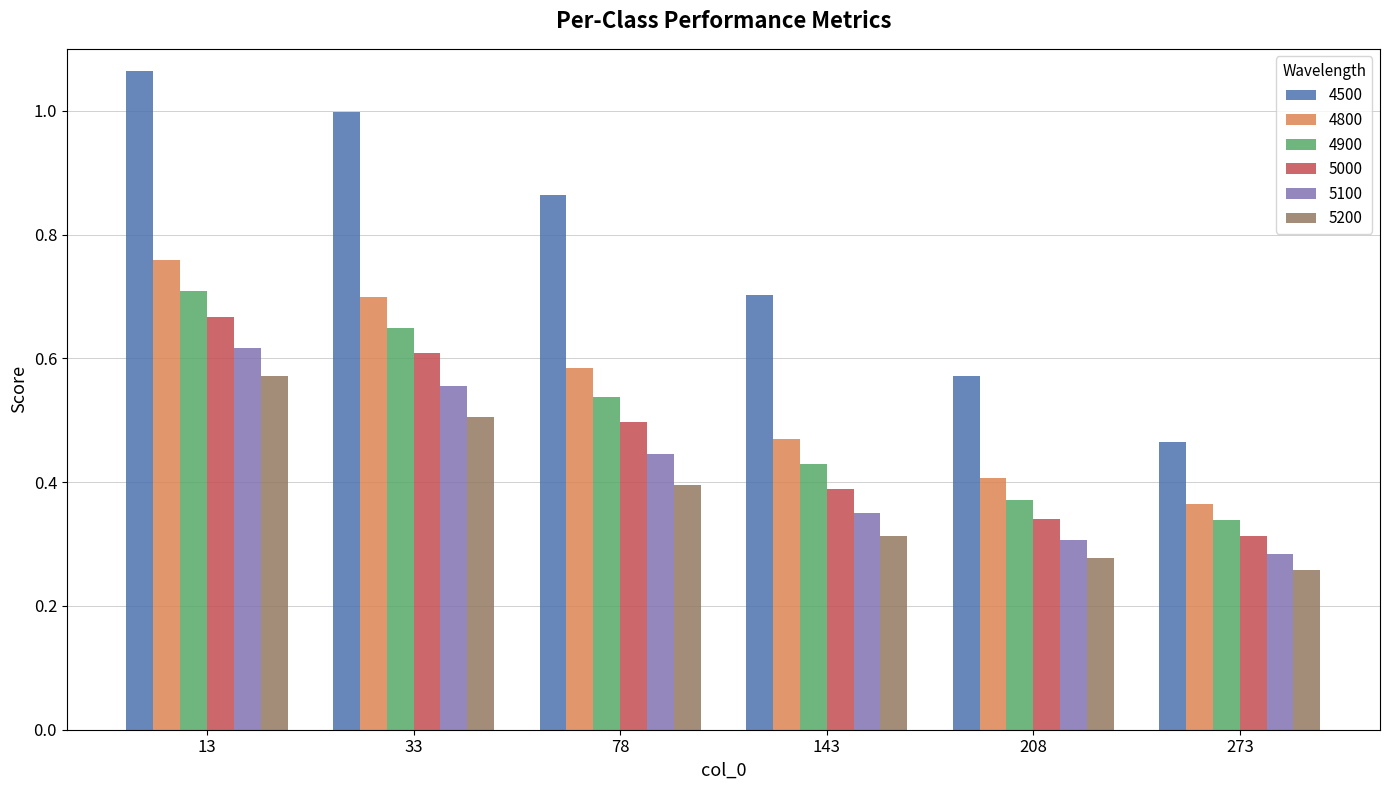

List the labels in order of 4500 value, largest first.

13, 33, 78, 143, 208, 273